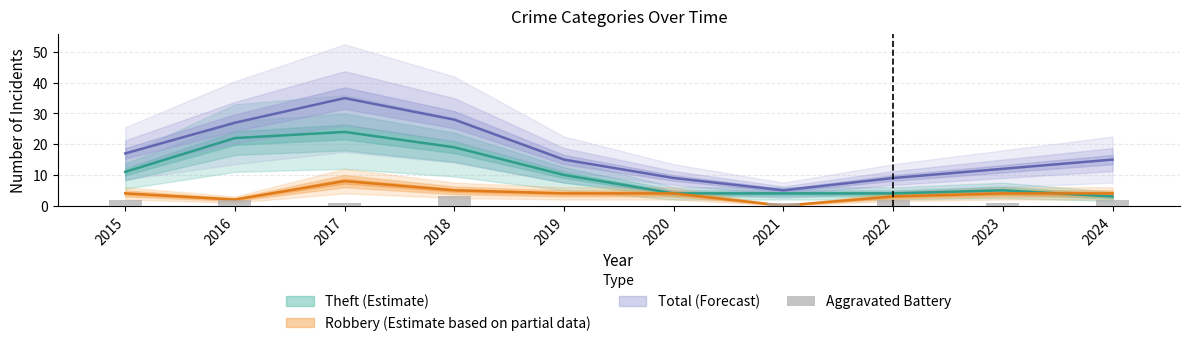

Is it true that the value at 2015 is 2?

True